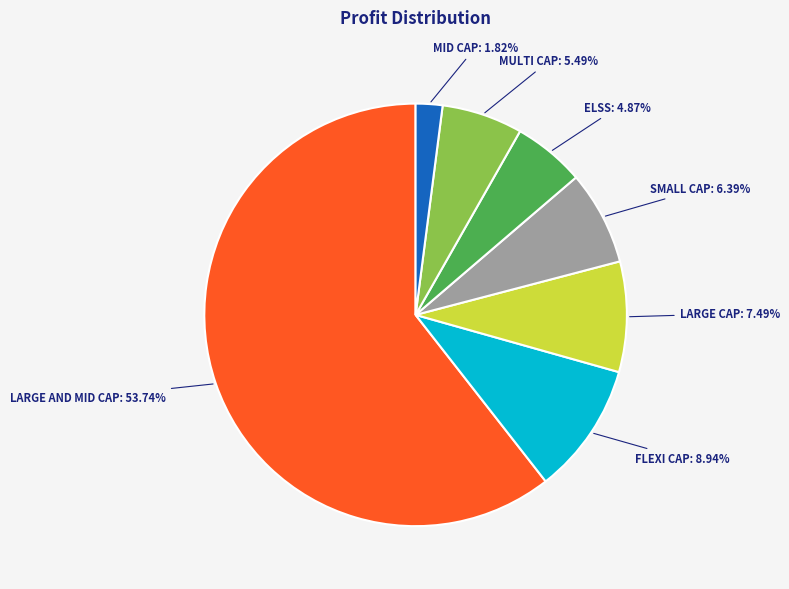

Is Profit 6 the majority of the pie?

Yes